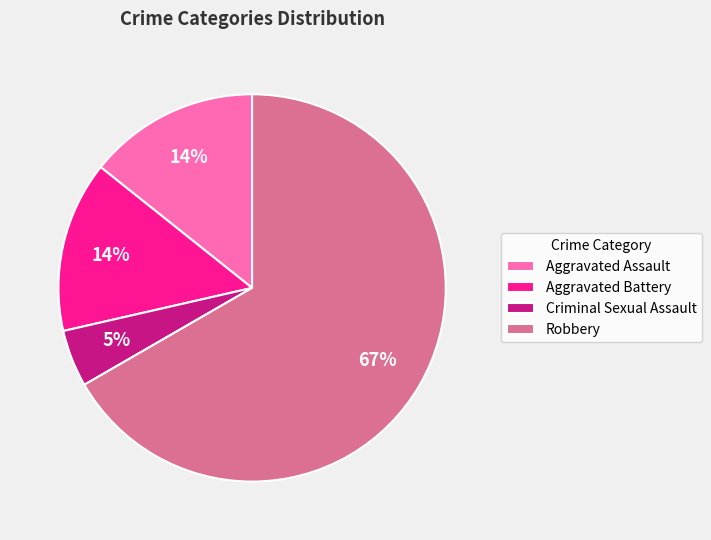

Is it true that Criminal Sexual Assault is 5% of the pie?

True